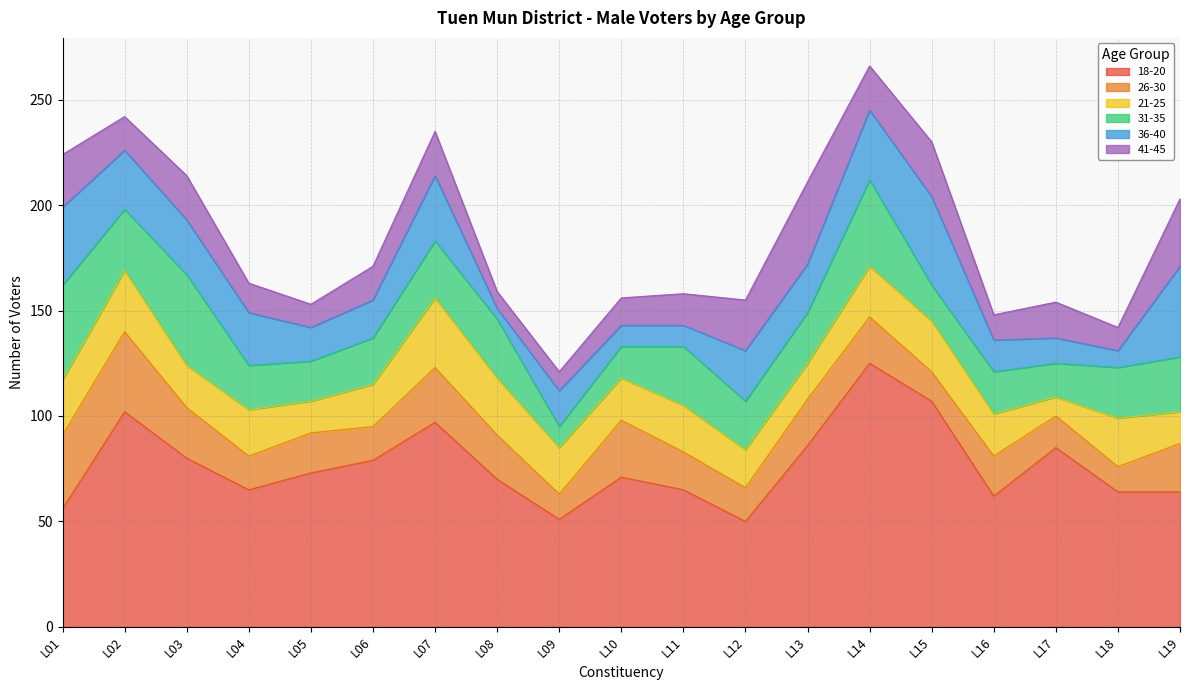

At which label does 31-35 reach its minimum?

L09